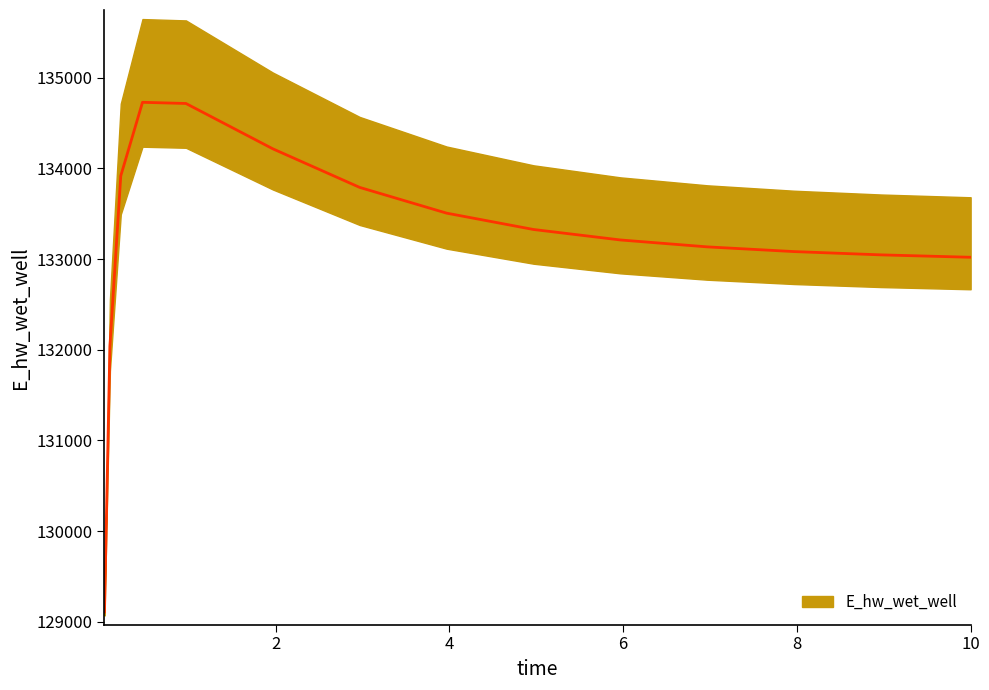

Reading left to right, list all the values displayed in this chart.

0.03125=129107.9	0.09375=132040.8	0.21875=133917.8	0.46875=134728.9	0.96875=134716.0	1.96875=134216.1	2.96875=133790.2	3.96875=133506.5	4.96875=133326.3	5.96875=133210.7	6.96875=133134.4	7.96875=133082.5	8.96875=133046.2	9.96875=133020.5	10.0=133019.9